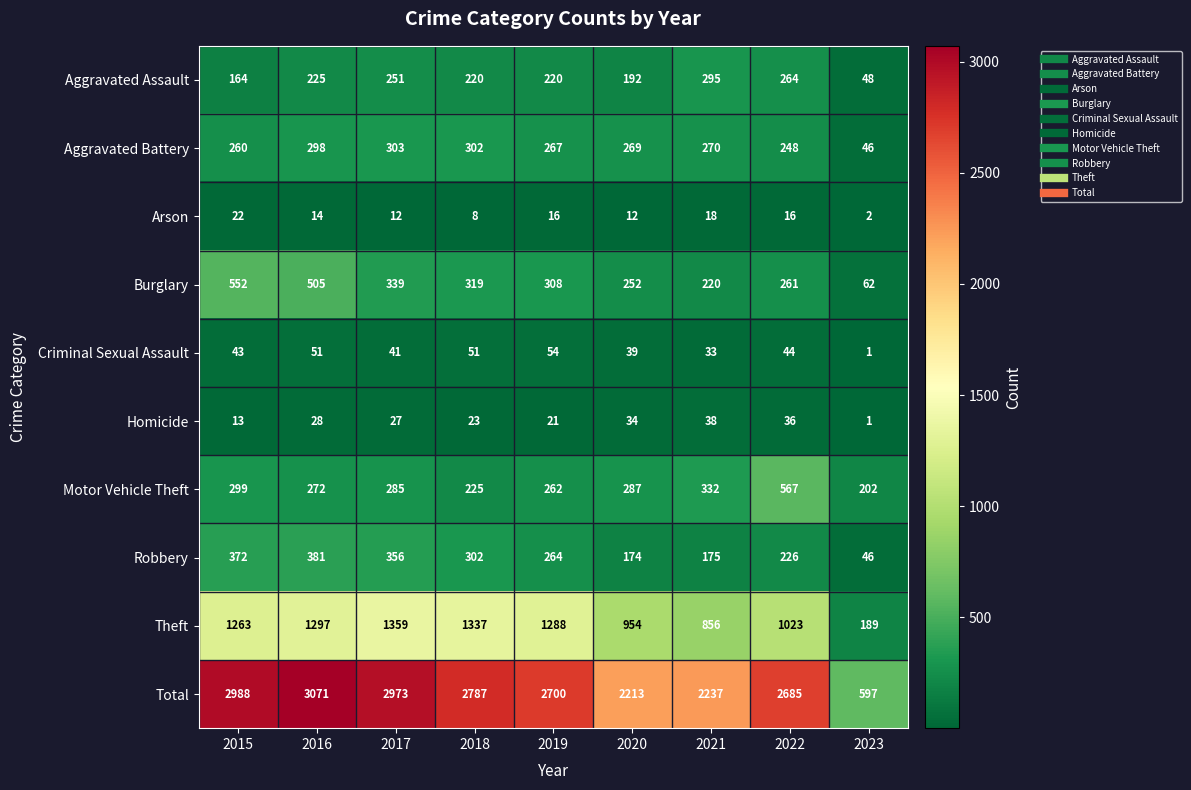

What is the average value of the Robbery series?

255